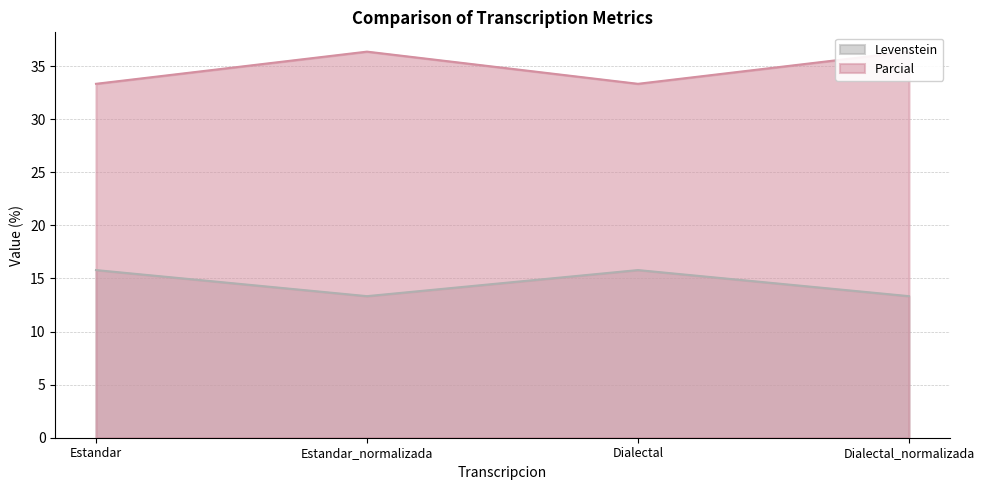

Does the chart display data point markers on the line(s)?

No